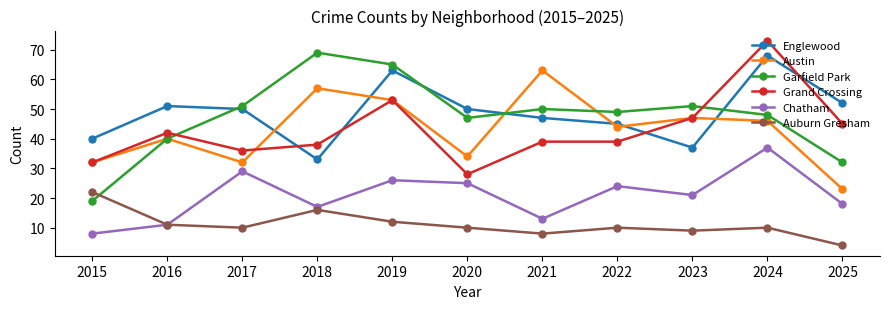

Reading left to right, transcribe all the data shown in this chart.

Englewood: 2015=40	2016=51	2017=50	2018=33	2019=63	2020=50	2021=47	2022=45	2023=37	2024=68	2025=52
Austin: 2015=32	2016=40	2017=32	2018=57	2019=53	2020=34	2021=63	2022=44	2023=47	2024=46	2025=23
Garfield Park: 2015=19	2016=40	2017=51	2018=69	2019=65	2020=47	2021=50	2022=49	2023=51	2024=48	2025=32
Grand Crossing: 2015=32	2016=42	2017=36	2018=38	2019=53	2020=28	2021=39	2022=39	2023=47	2024=73	2025=45
Chatham: 2015=8	2016=11	2017=29	2018=17	2019=26	2020=25	2021=13	2022=24	2023=21	2024=37	2025=18
Auburn Gresham: 2015=22	2016=11	2017=10	2018=16	2019=12	2020=10	2021=8	2022=10	2023=9	2024=10	2025=4